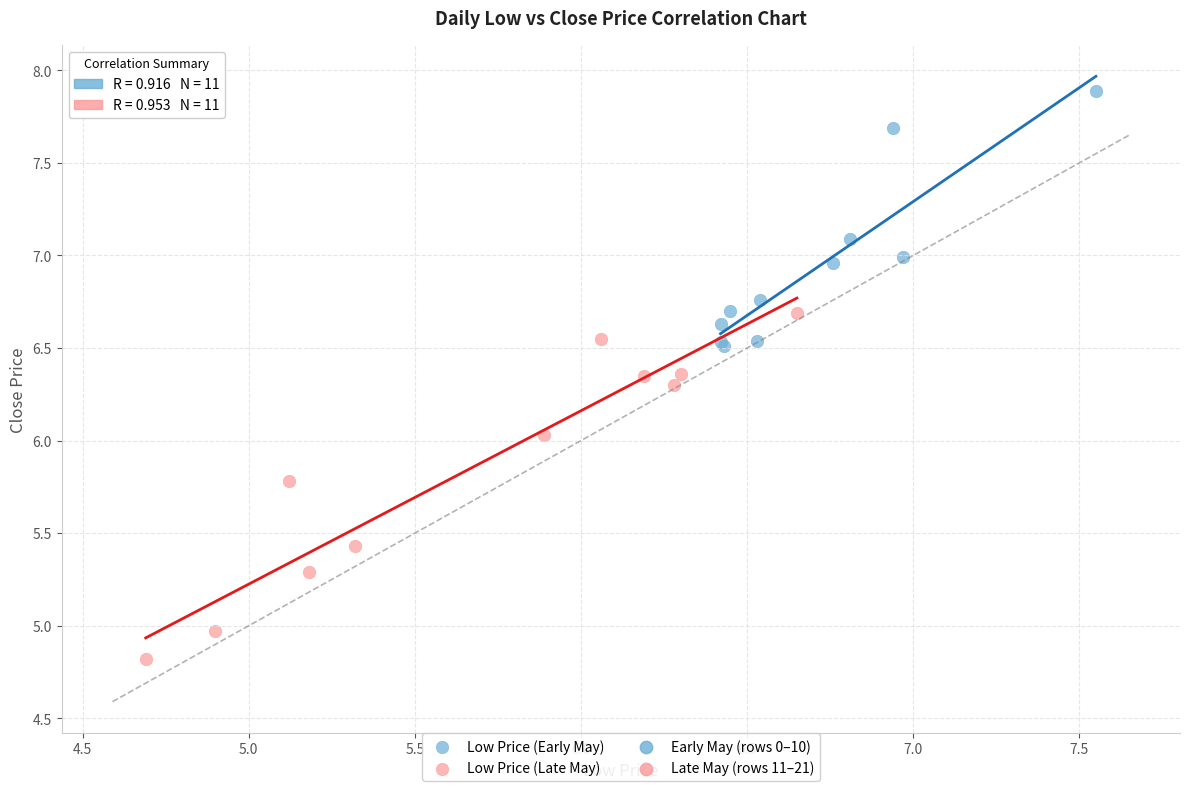

Which series reaches the maximum Y coordinate?

Low Price (Early May)